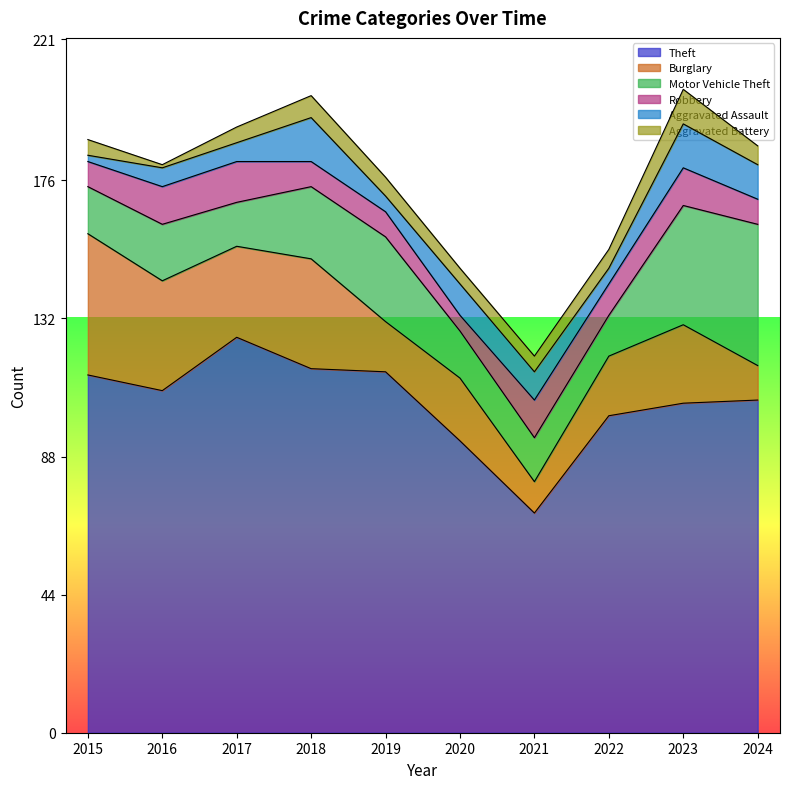

Does the chart display data point markers on the line(s)?

No